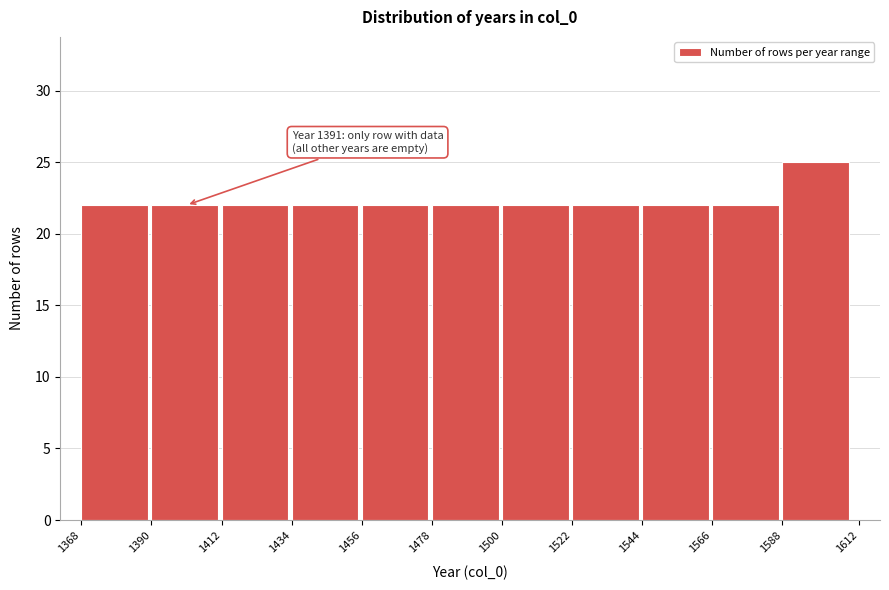

Which range on the x-axis has the tallest bar?

1588 to 1612